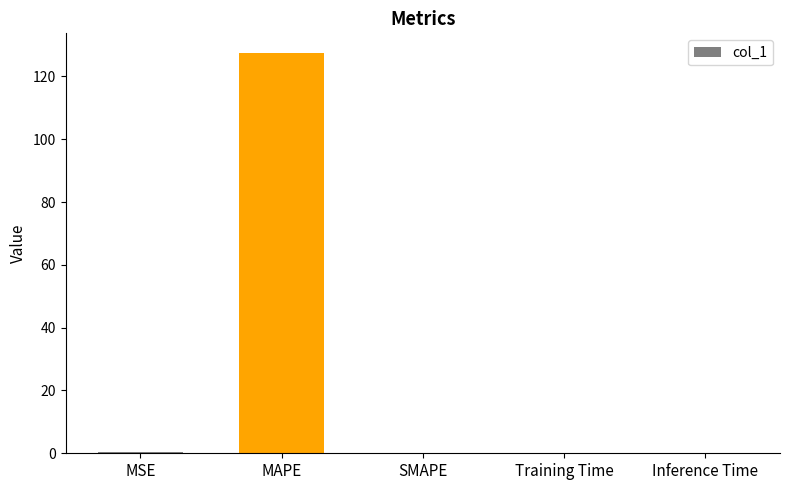

True or false: the data shows 0.0 at Inference Time.

True